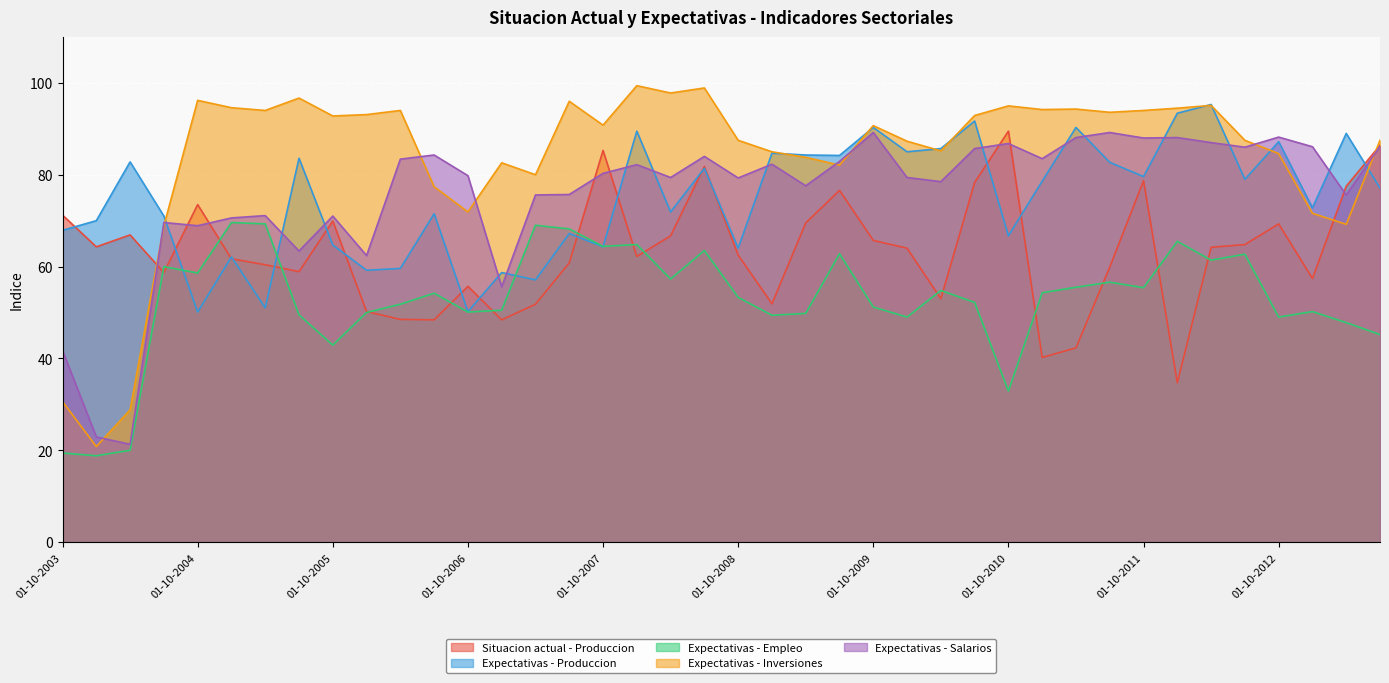

The Situacion actual - Produccion series shows 66.7 at 01-04-2008. True or false?

True